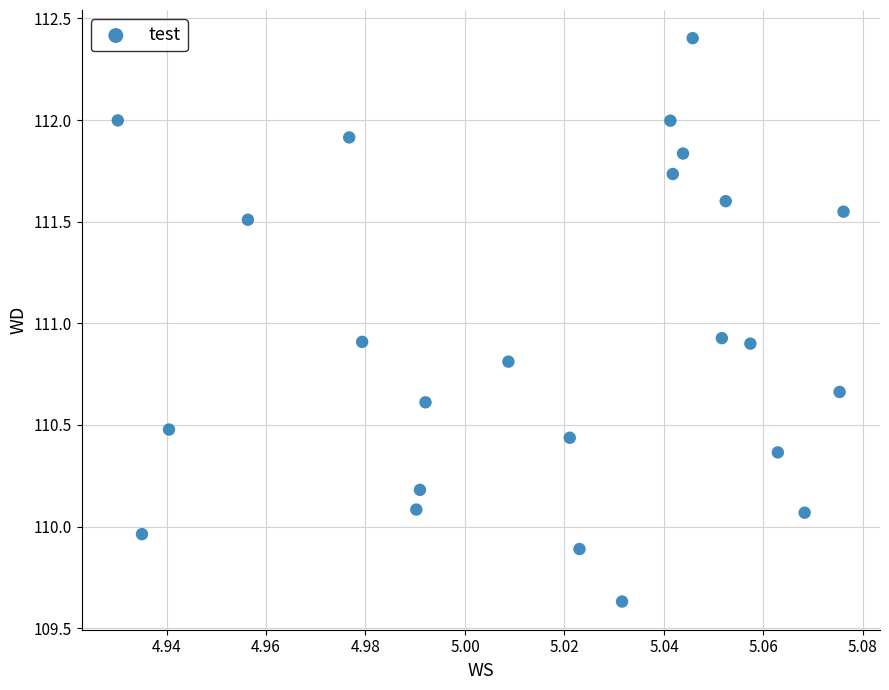

What is the range of Y values (max minus min)?

2.8